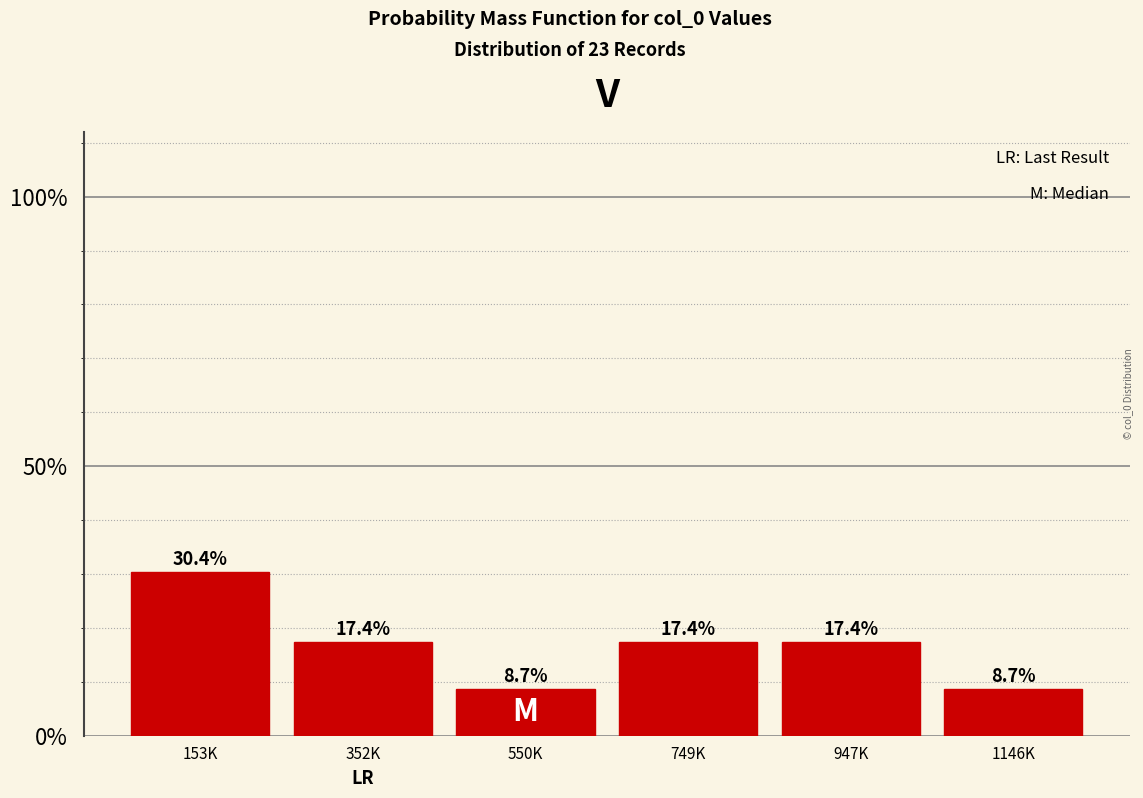

Does the chart contain any negative values?

No